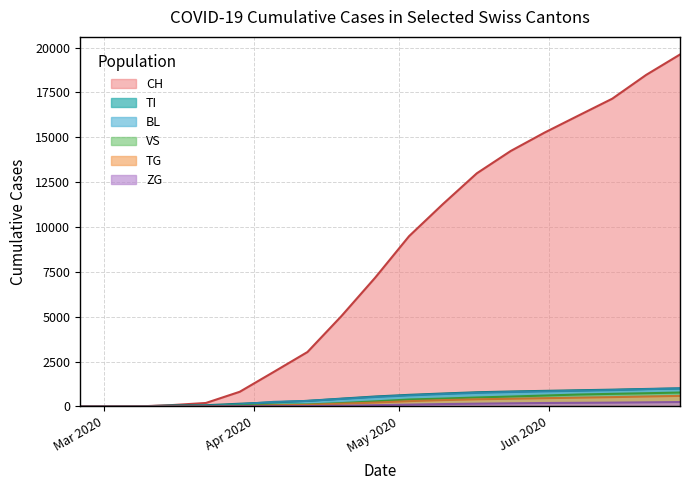

True or false: BL has more than 2 points higher than both neighbors.

False